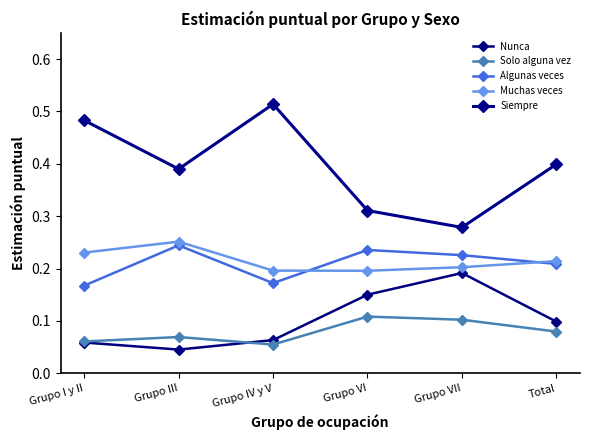

The value of Siempre at Total is 0.7. True or false?

False